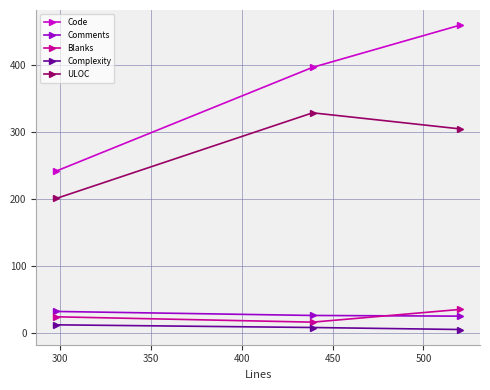

Which series has the largest total across all categories?

Code